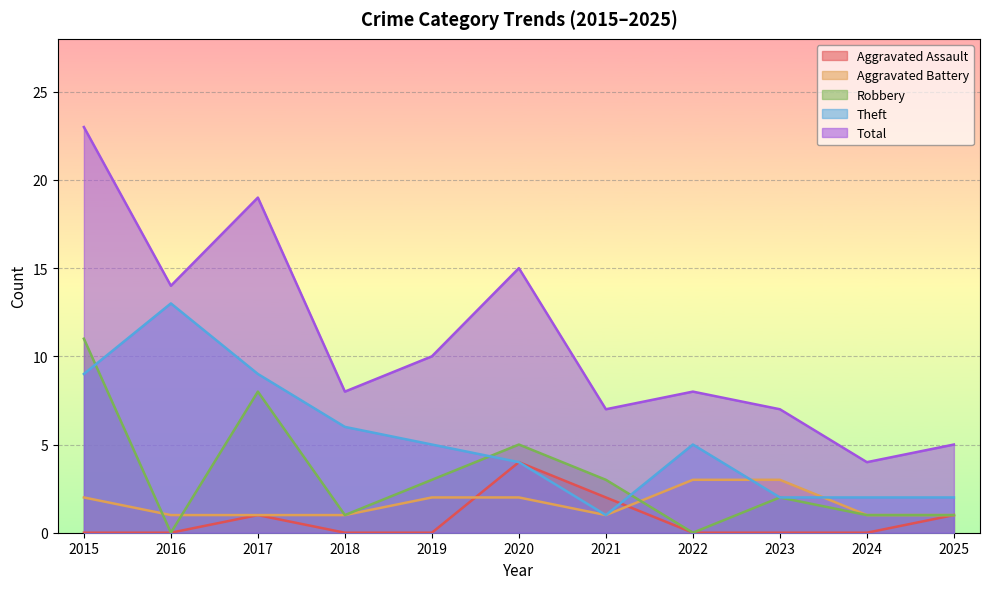

What are all the series names shown in the legend?

Aggravated Assault, Aggravated Battery, Robbery, Theft, Total